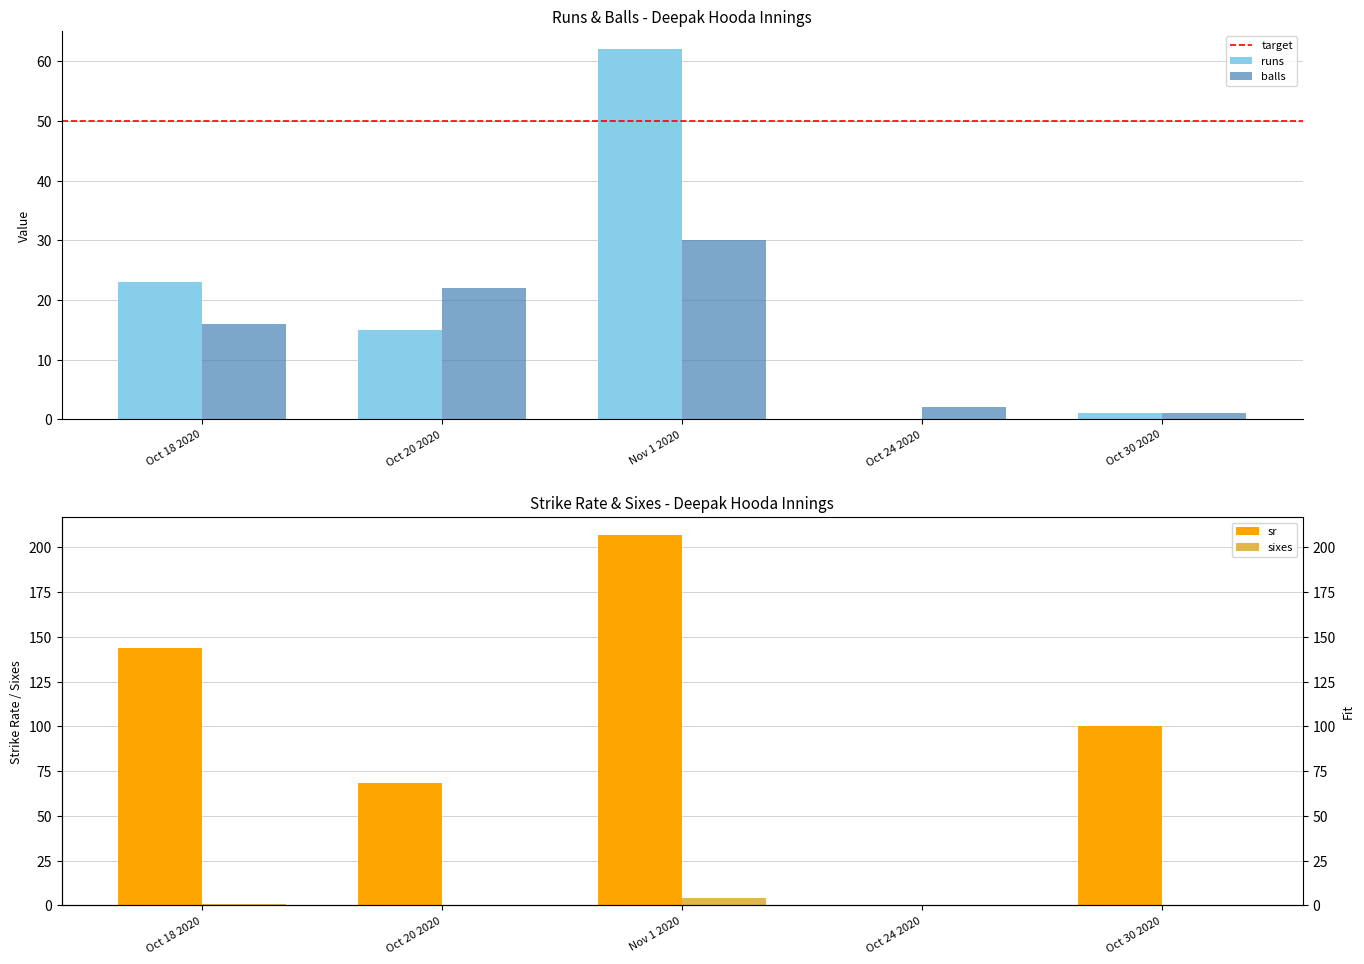

At which label does runs reach its minimum?

Oct 24 2020